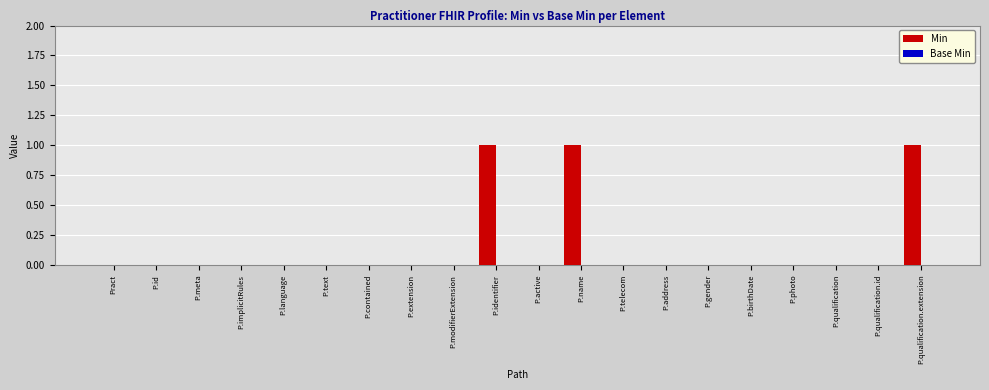

Reading right to left, transcribe all the data shown in this chart.

P.qualification.extension=1	P.qualification.id=0	P.qualification=0	P.photo=0	P.birthDate=0	P.gender=0	P.address=0	P.telecom=0	P.name=1	P.active=0	P.identifier=1	P.modifierExtension=0	P.extension=0	P.contained=0	P.text=0	P.language=0	P.implicitRules=0	P.meta=0	P.id=0	Pract=0